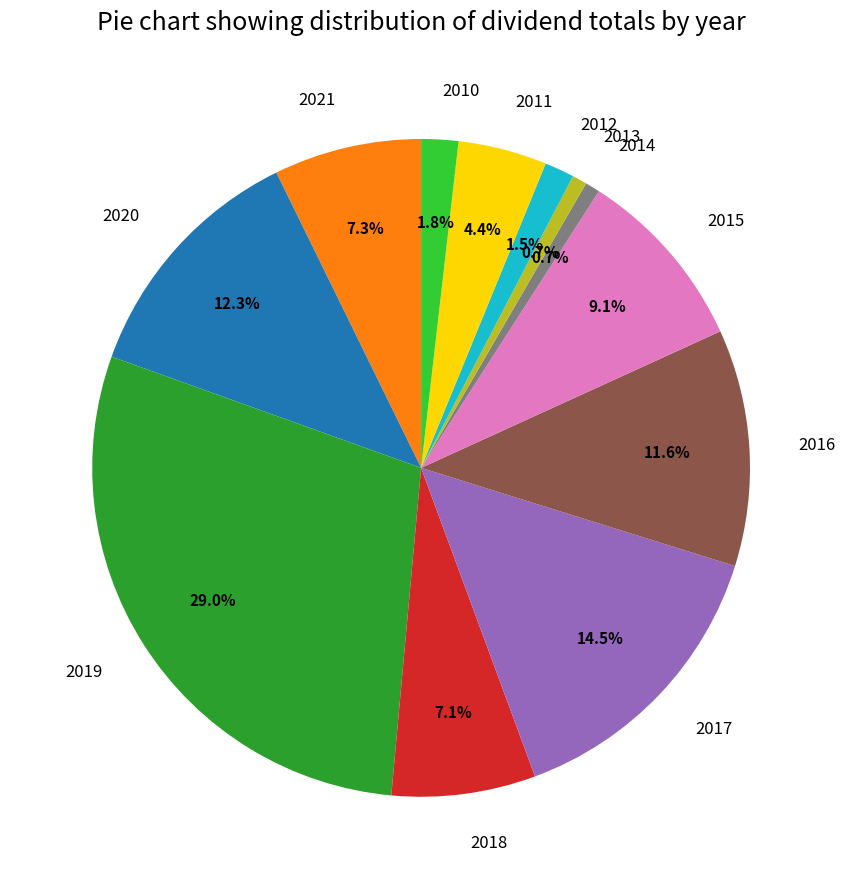

To the nearest percent, what percentage of the pie is 2011?

4%